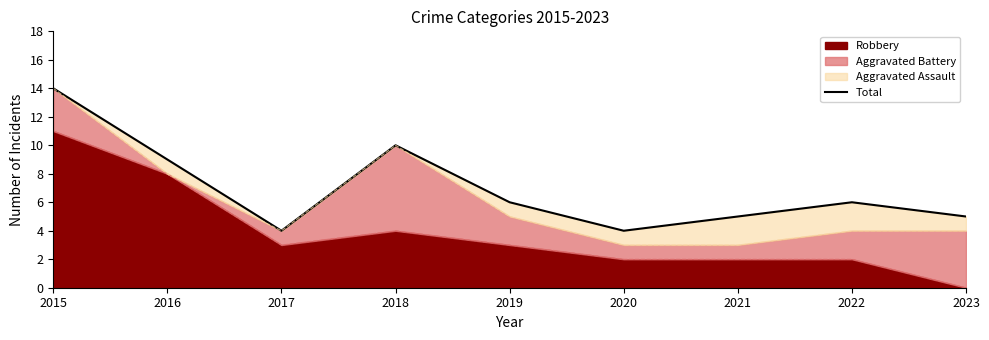

Between 2015 and 2022, which is larger?

2015